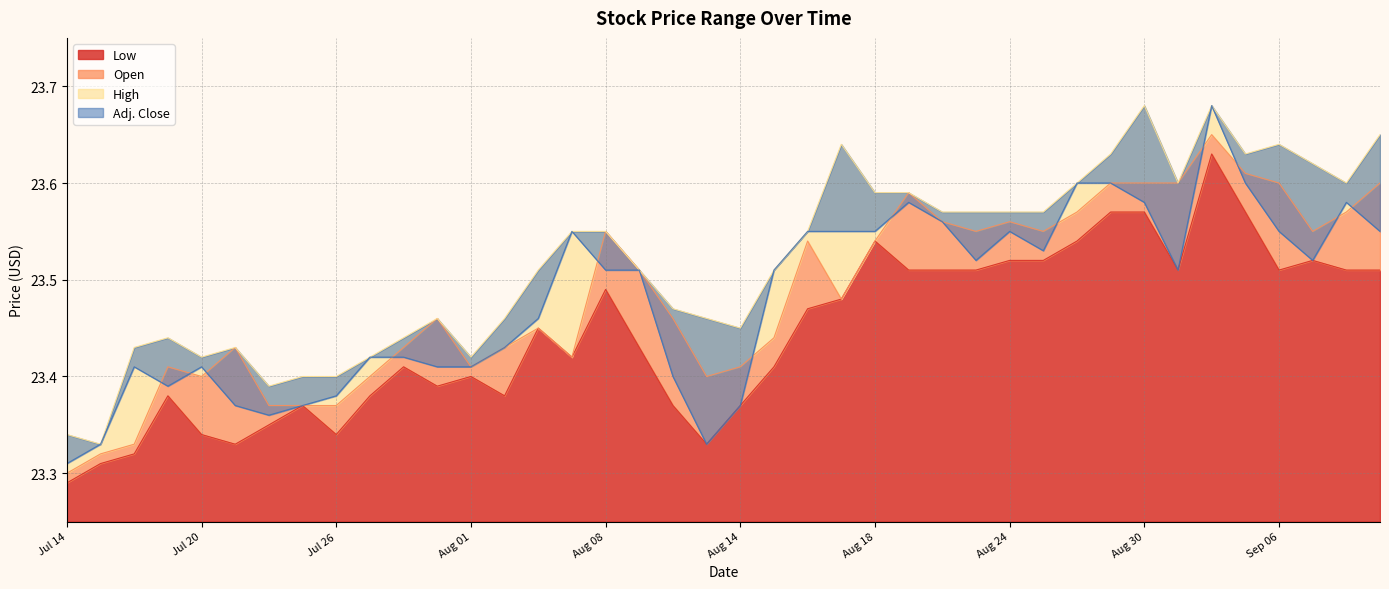

Read the Open value at Jul 27.

23.4